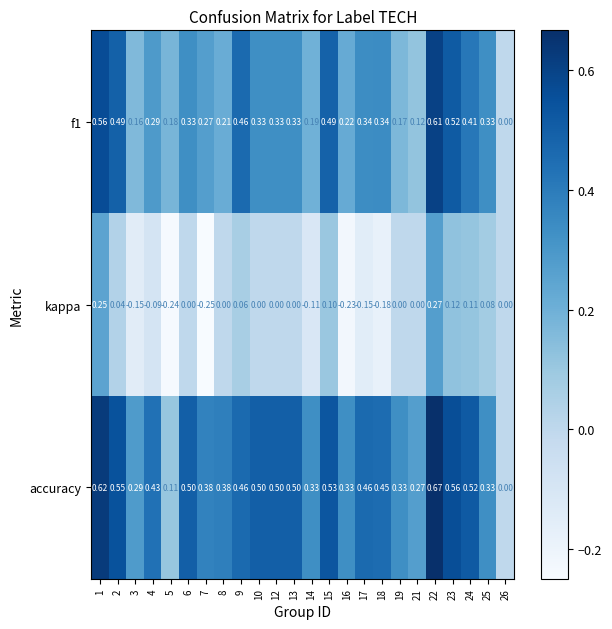

Which series has the widest spread of values?

accuracy